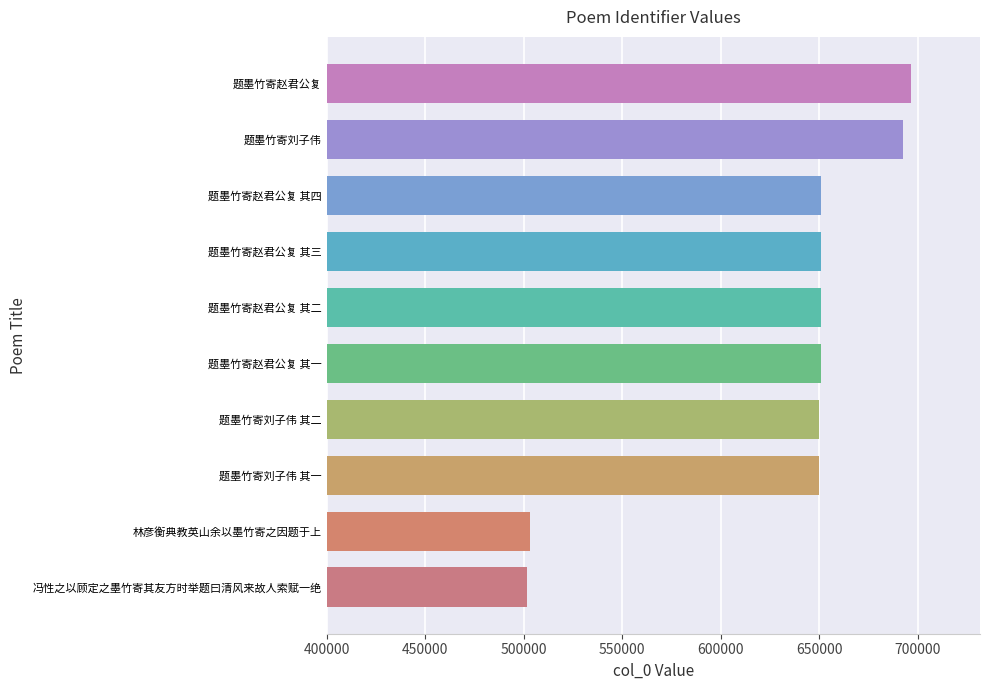

Where is the data nearest to the value 599331?

题墨竹寄刘子伟 其一